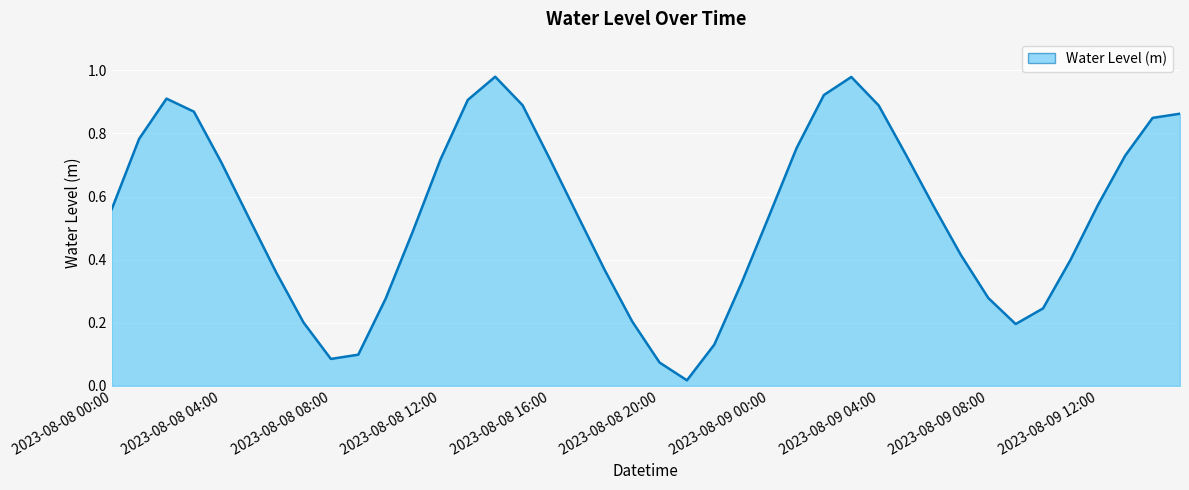

True or false: the data shows 1.2 at 2023-08-08 03:00.

False